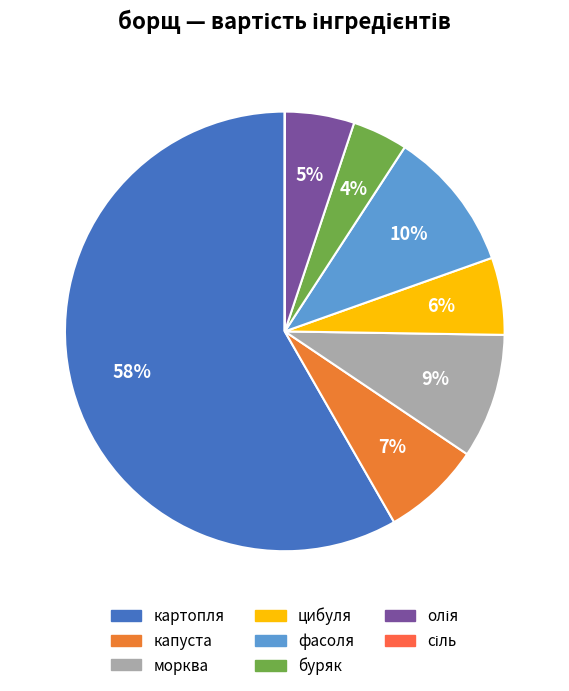

Which slice is the largest?

картопля